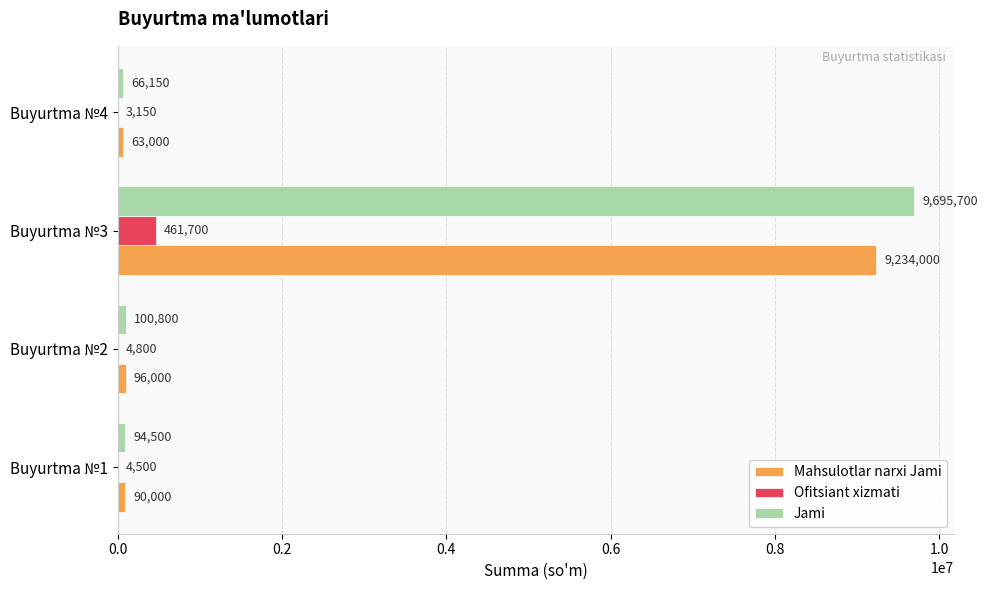

At which label does Ofitsiant xizmati reach its peak?

Buyurtma №3